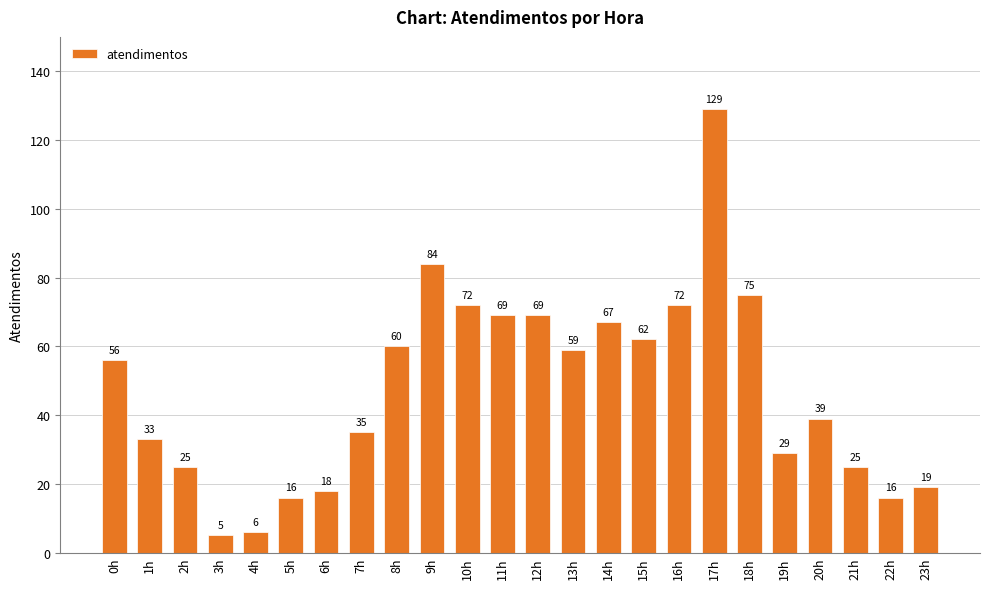

How many data points does each series have?

24